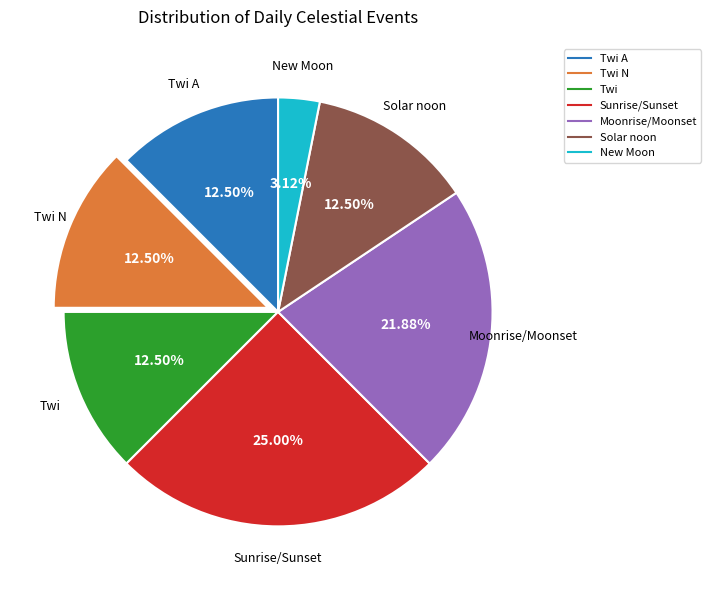

Is there a majority slice in this chart?

No